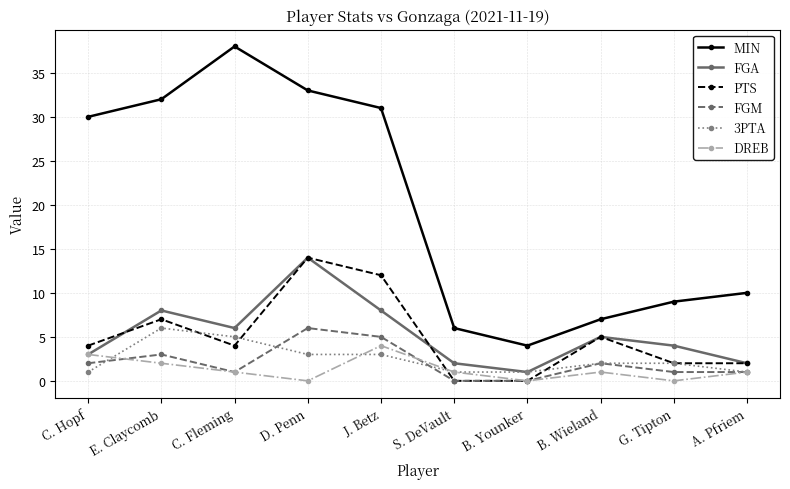

The FGM series shows 5 at J. Betz. True or false?

True